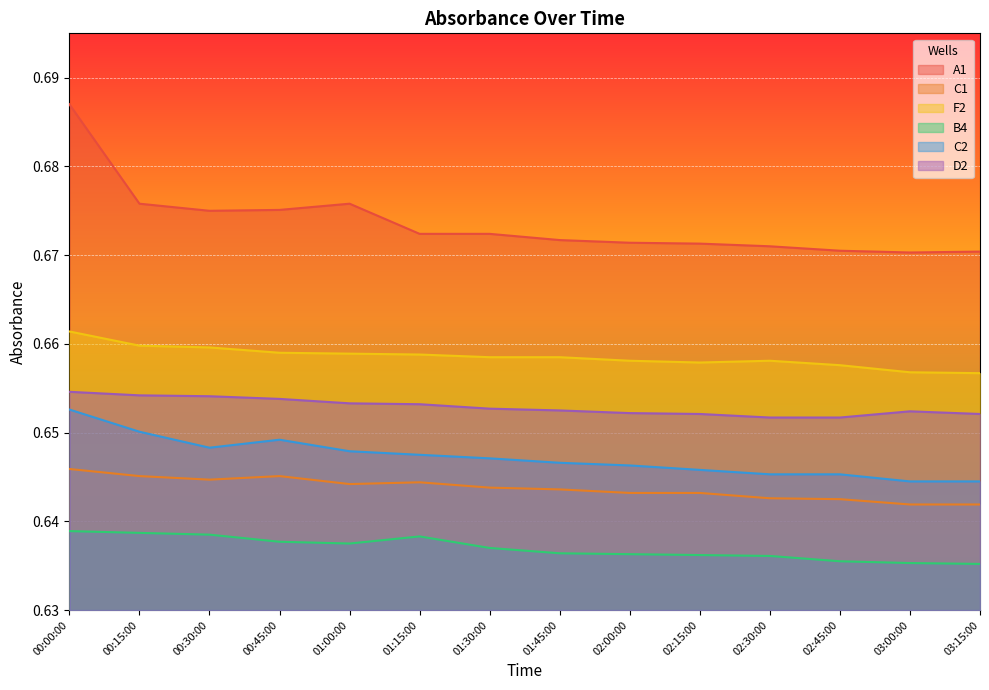

How many interior local peaks does the D2 series have?

1